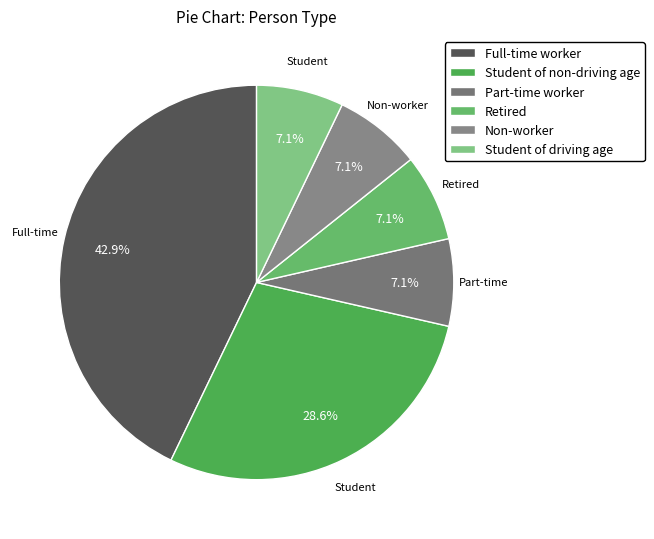

How many segments does this pie chart have?

6